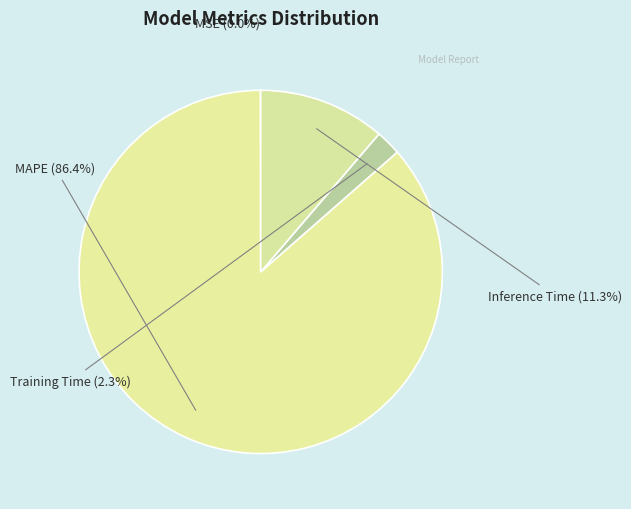

Which slice is the largest?

MAPE